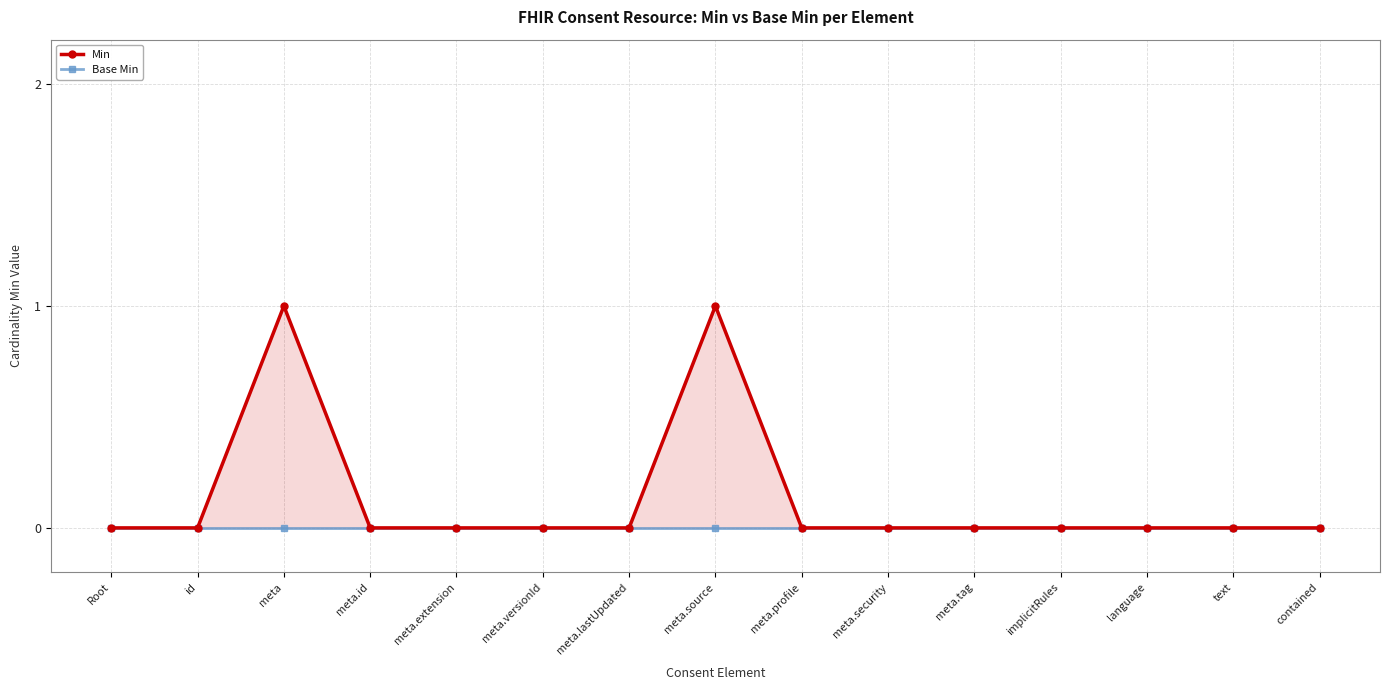

Rank the series by their maximum value, from highest to lowest.

Min, Base Min